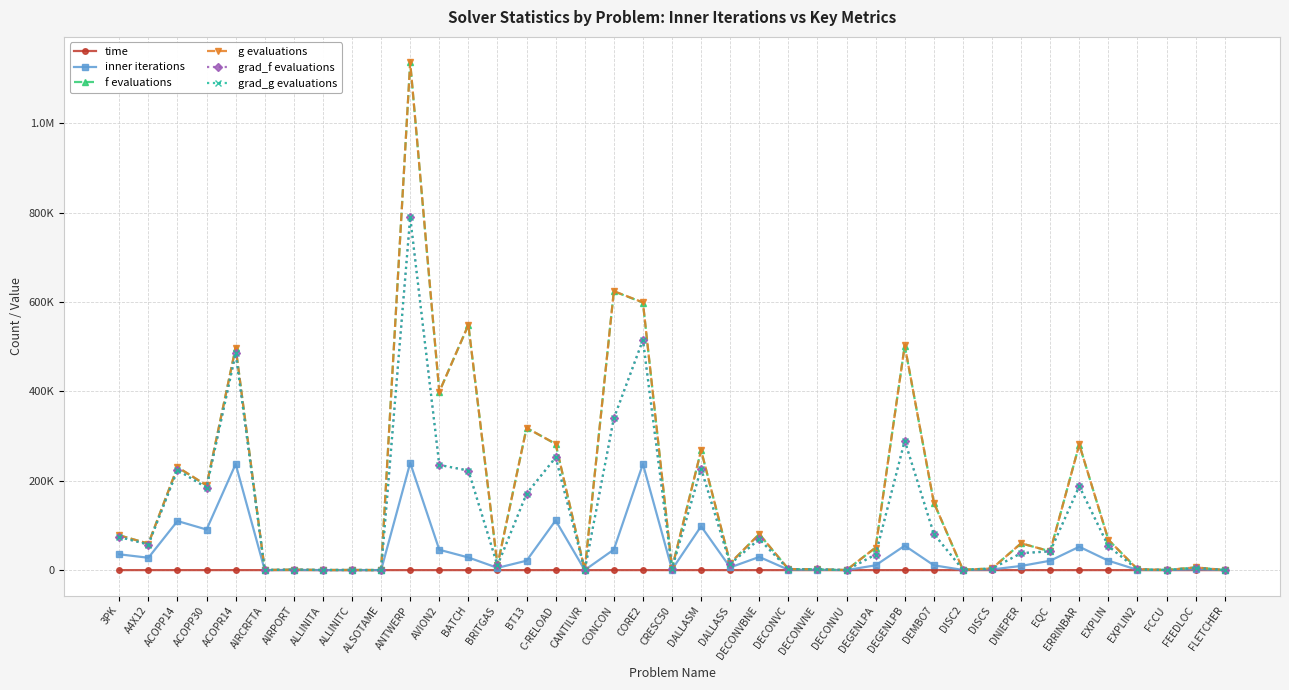

What is the difference between the f evaluations values at CORE2 and FCCU?

598593.0